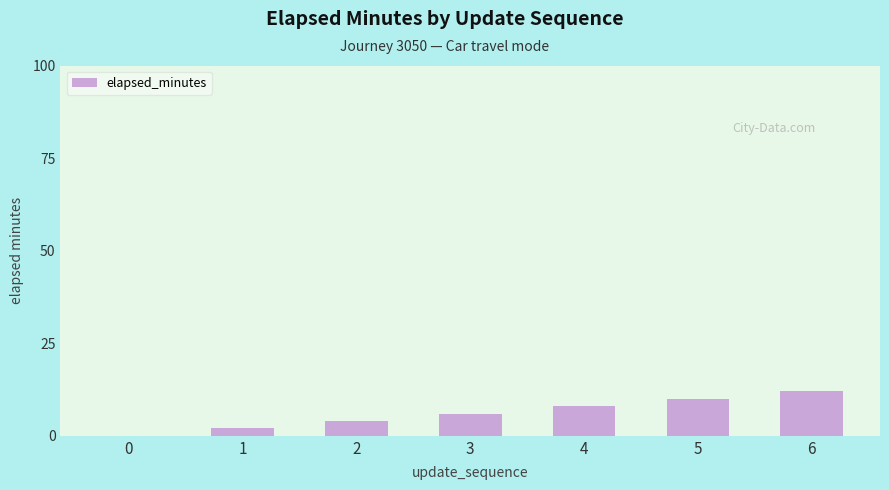

Are the bars grouped side by side (vs. stacked)?

No